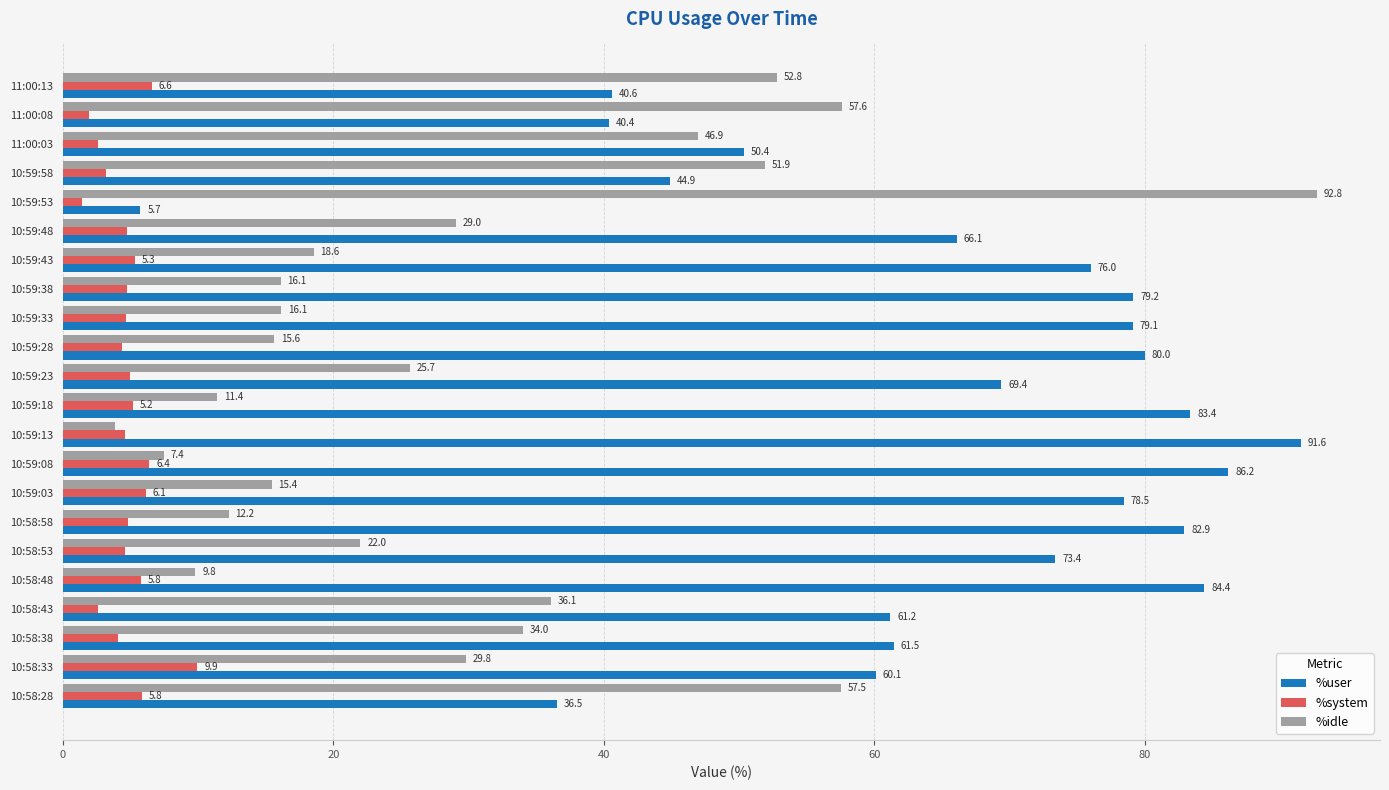

List the series in order of their peak value, lowest first.

%system, %user, %idle